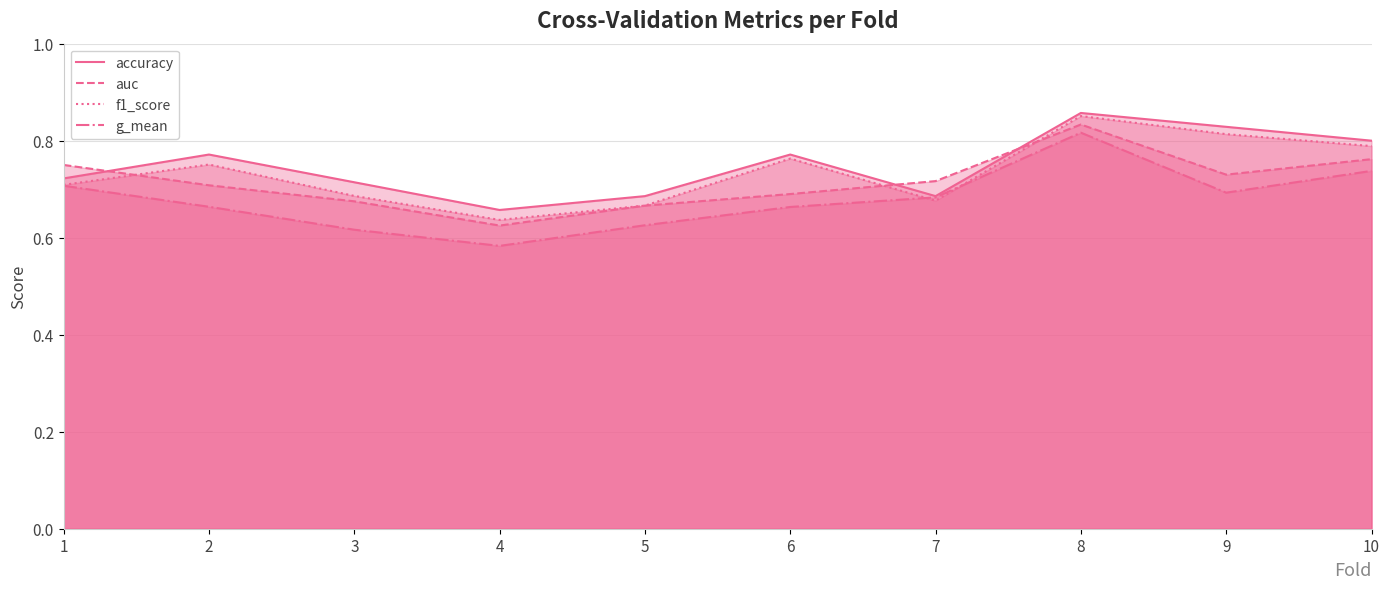

Which has a higher value, 4 or 9?

9